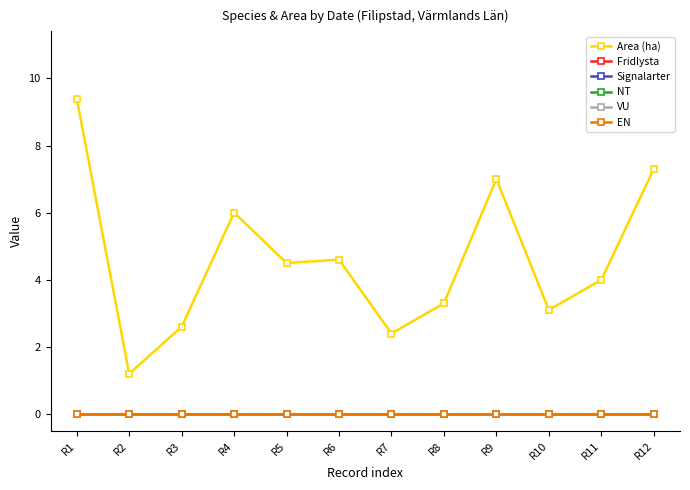

Does the chart have visible grid lines?

No